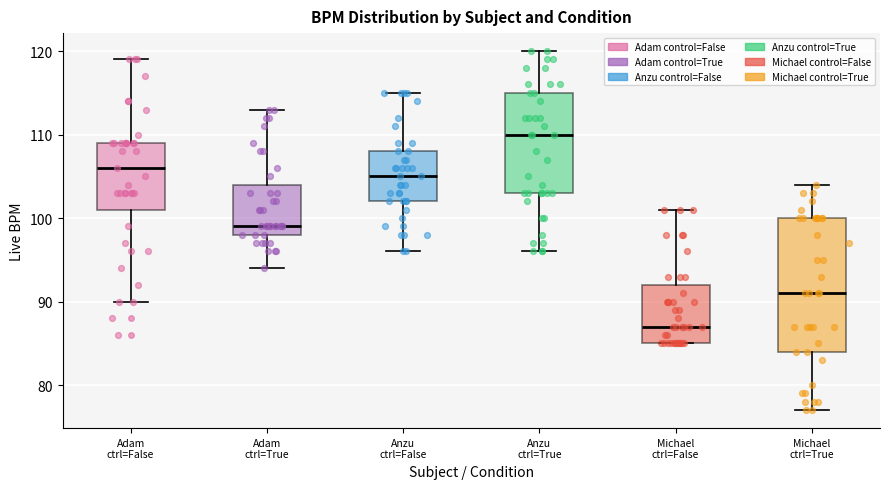

Which box's median line is the highest?

Anzu ctrl=True